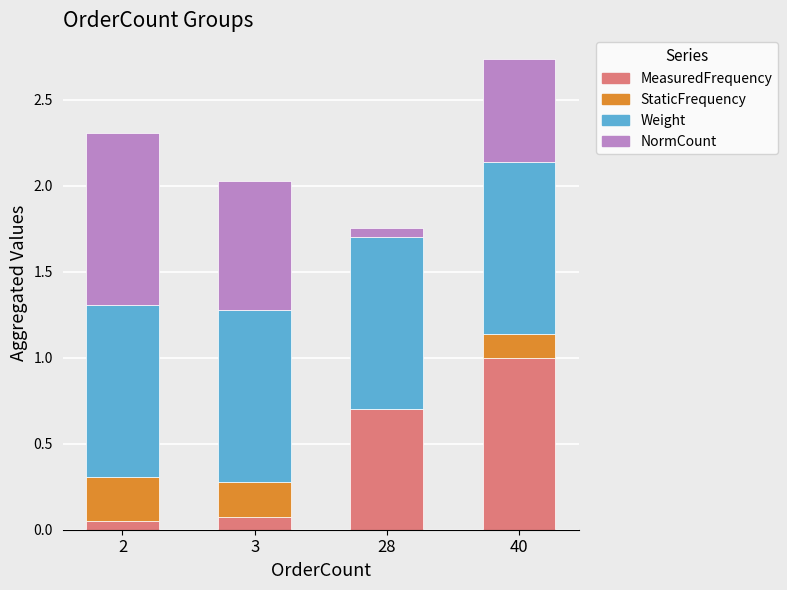

What is the highest value of the MeasuredFrequency series?

1.0